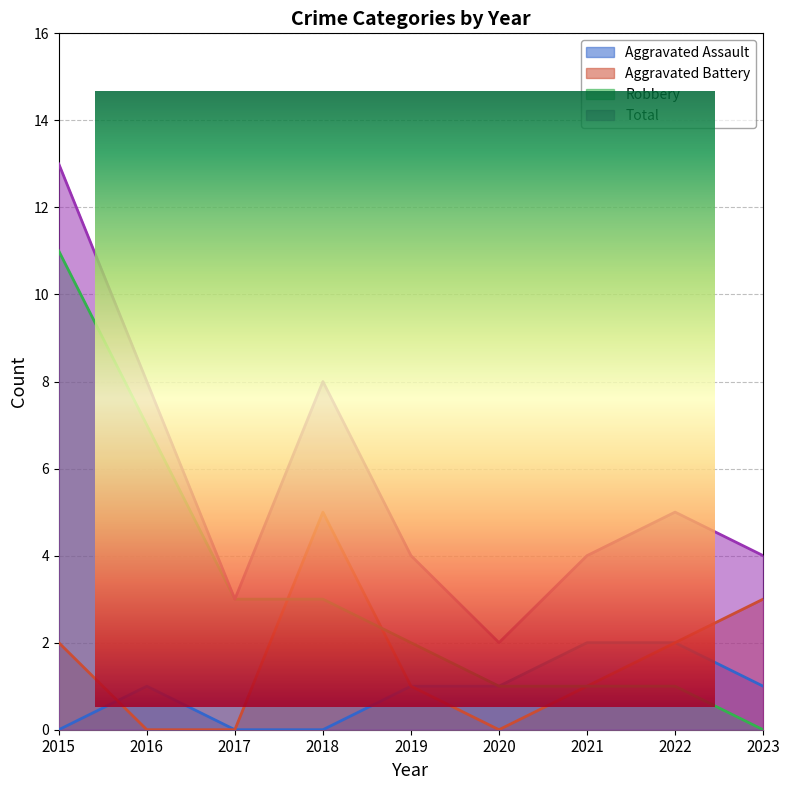

Which category has the lowest value across all series?

2015